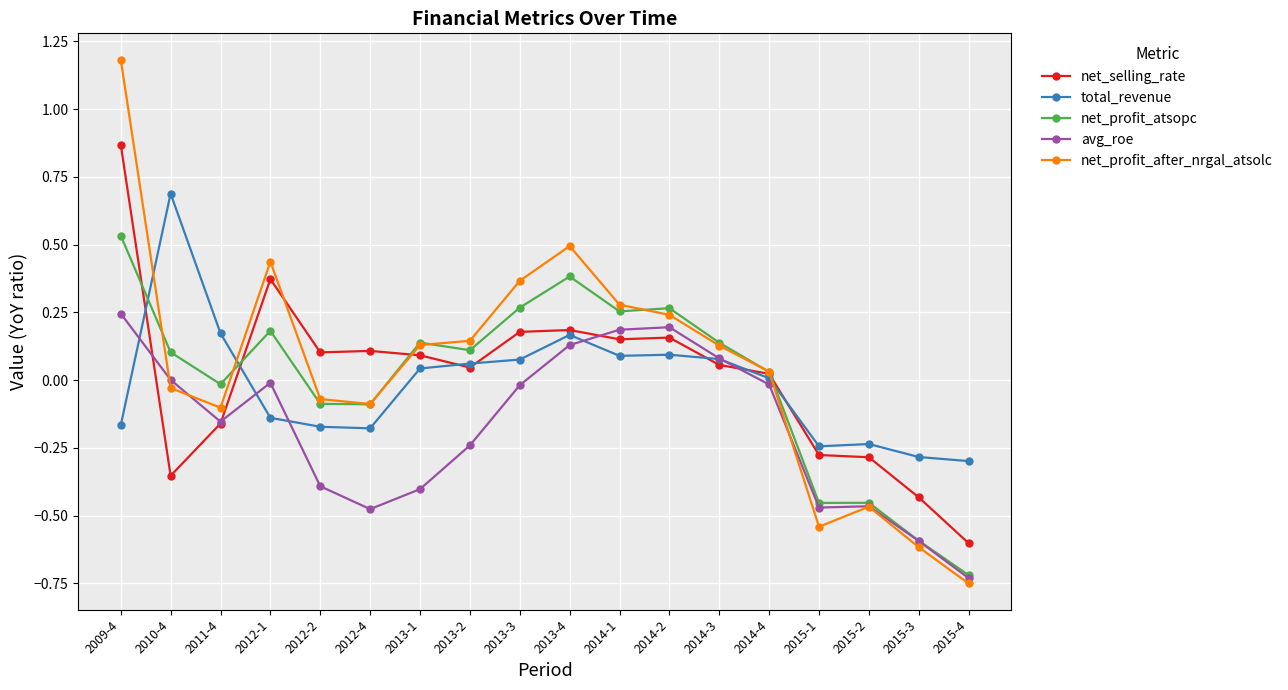

Is this an area chart (filled region under the line)?

No